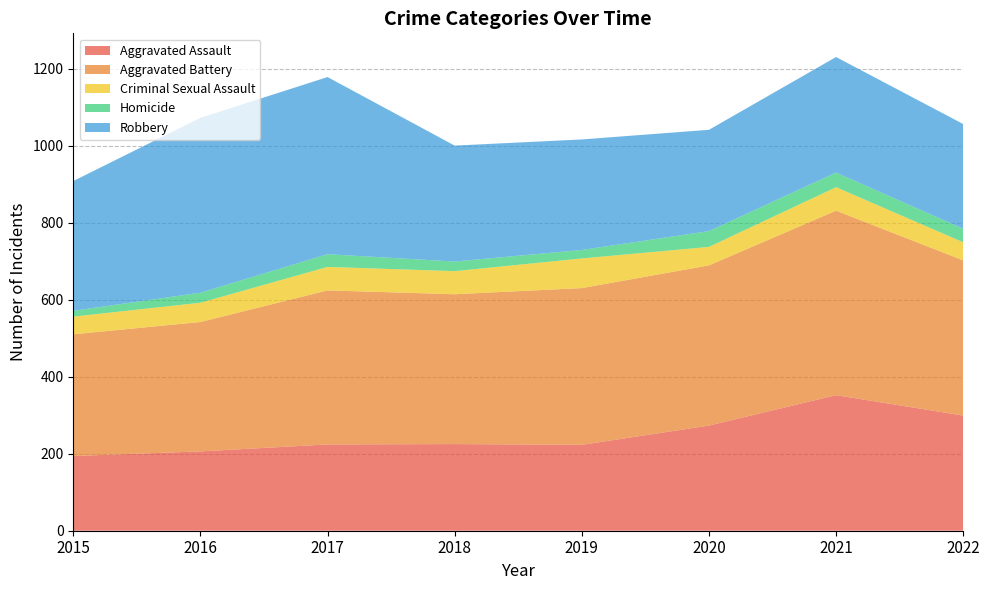

Reading right to left, list all the values displayed in this chart.

Aggravated Assault: 299	352	273	223	225	224	206	194
Aggravated Battery: 403	479	416	407	389	400	336	316
Criminal Sexual Assault: 47	61	48	77	60	61	50	46
Homicide: 35	38	41	22	25	33	26	15
Robbery: 272	300	263	287	301	460	454	337